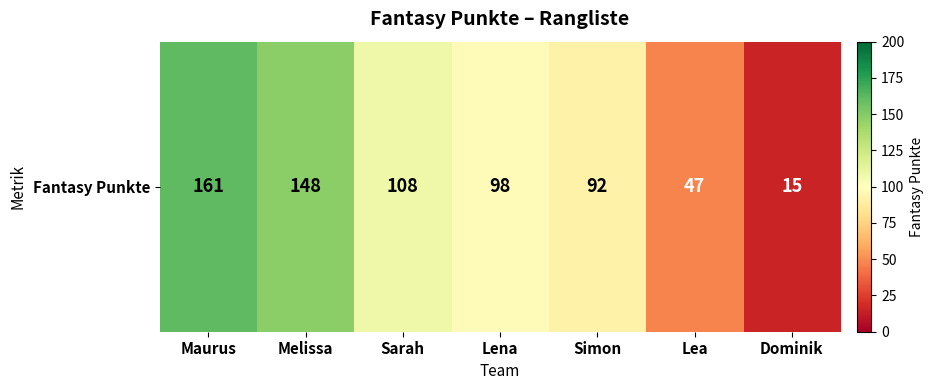

Where does the data first go above 98?

Maurus